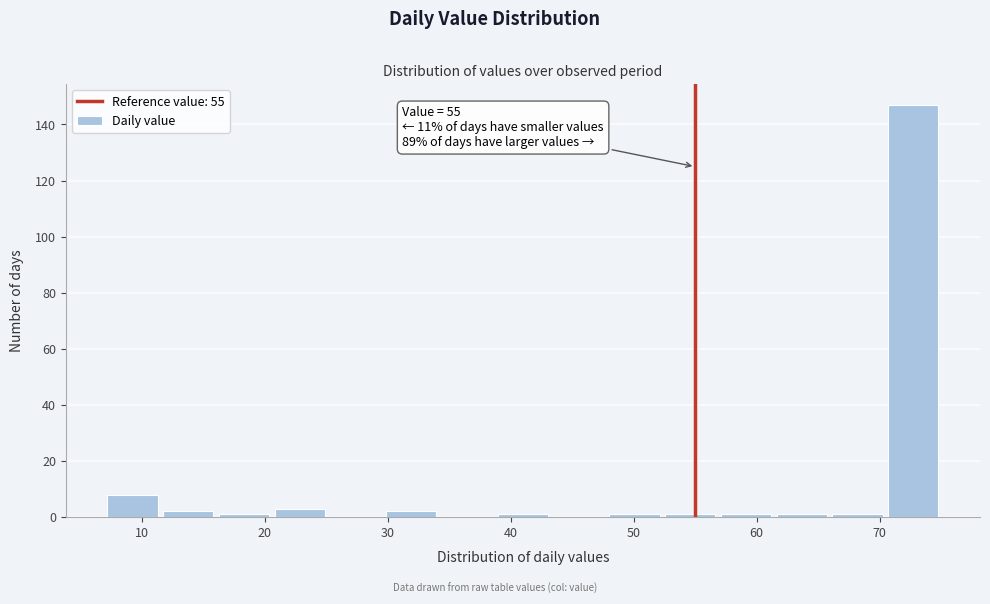

Over which range of the x-axis is the bar tallest?

70 to 75